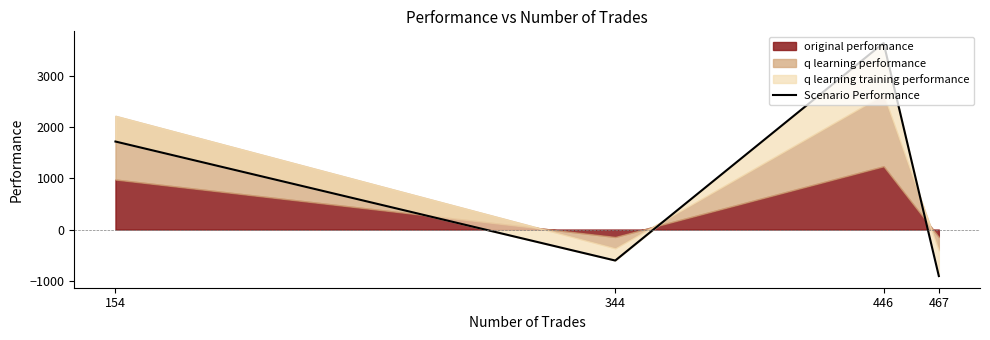

Between 154 and 344, which is larger?

154